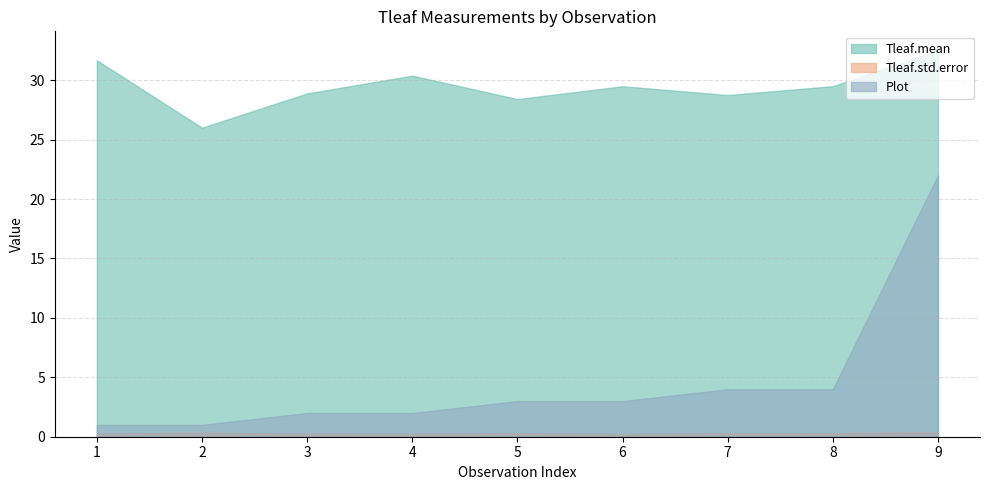

Is the value of Tleaf.std.error at 9 greater than the value of Plot at 9?

No